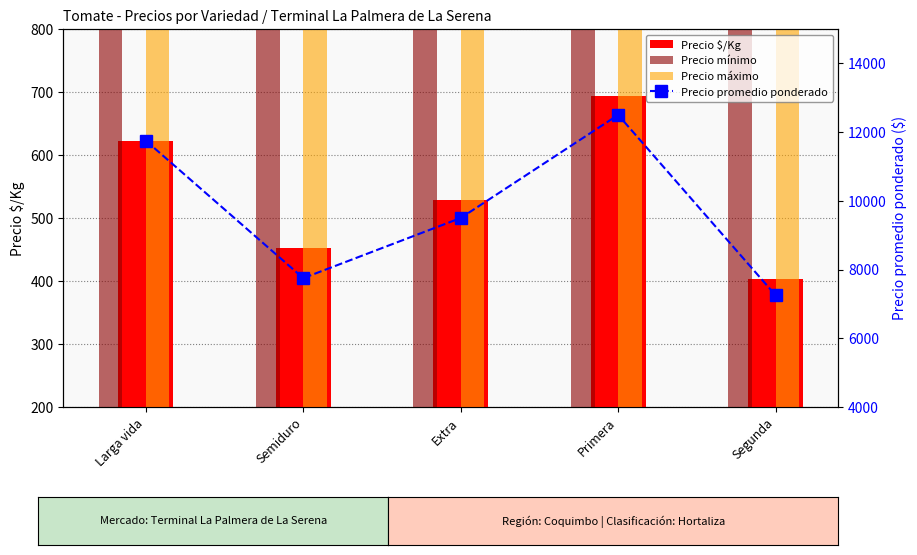

Which series has the largest total across all categories?

Precio máximo